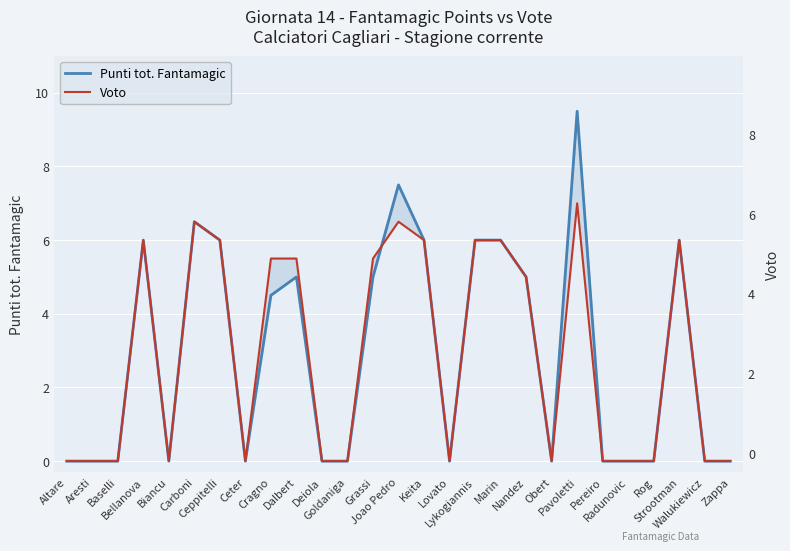

Which series changed the most between Cragno and Dalbert?

Punti tot. Fantamagic